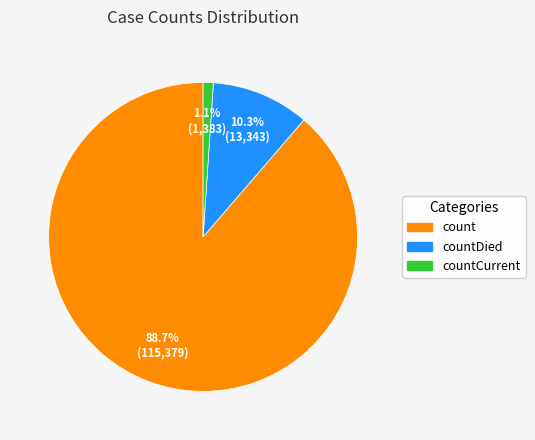

Count the number of slices in the pie.

3